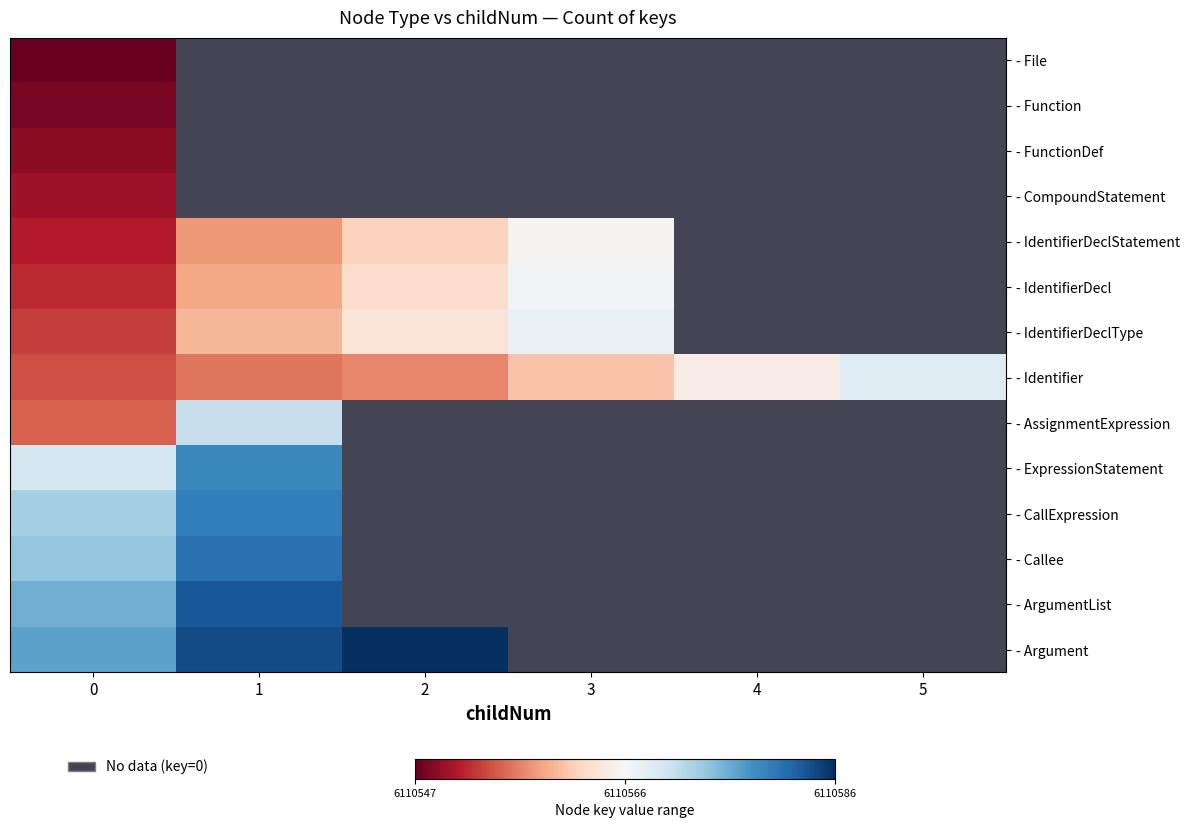

The - ArgumentList series shows 6110576.0 at 0. True or false?

True